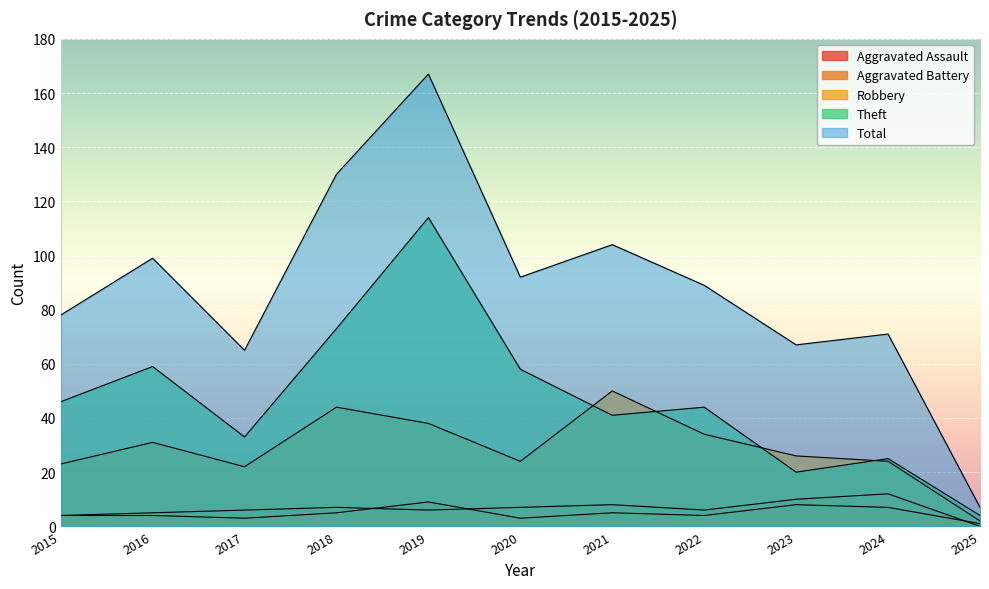

True or false: Aggravated Assault has more than 1 points higher than both neighbors.

True